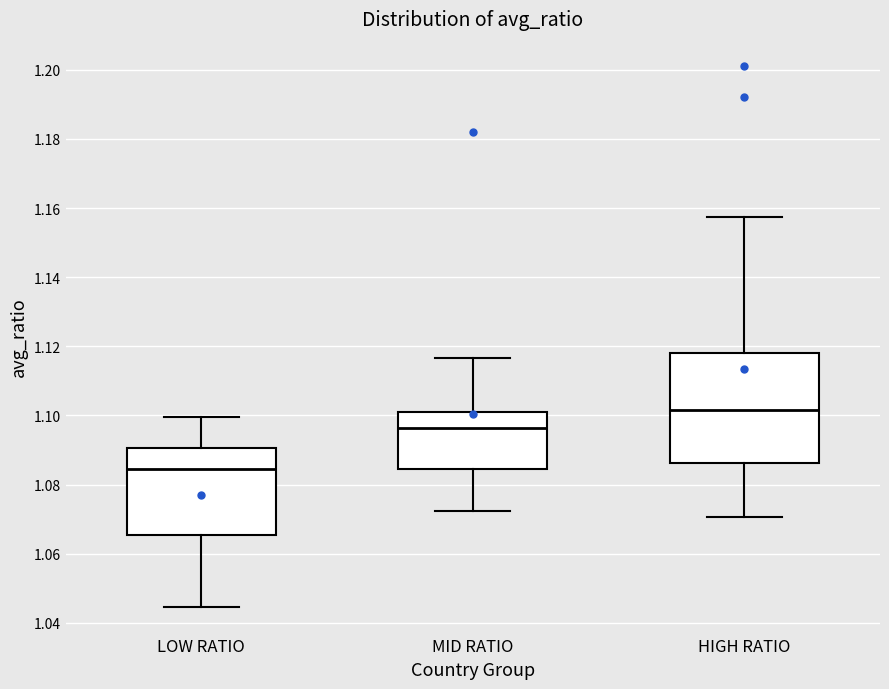

Reading left to right, read every box against the y-axis: the position of its median line, the range the box covers, and the ends of its whiskers. The values are not printed on the chart, so give them approximately, as read against the axis.

LOW RATIO: median 1.084, box 1.066 to 1.090, whiskers 1.044 to 1.100
MID RATIO: median 1.096, box 1.084 to 1.100, whiskers 1.072 to 1.116
HIGH RATIO: median 1.102, box 1.086 to 1.118, whiskers 1.070 to 1.158